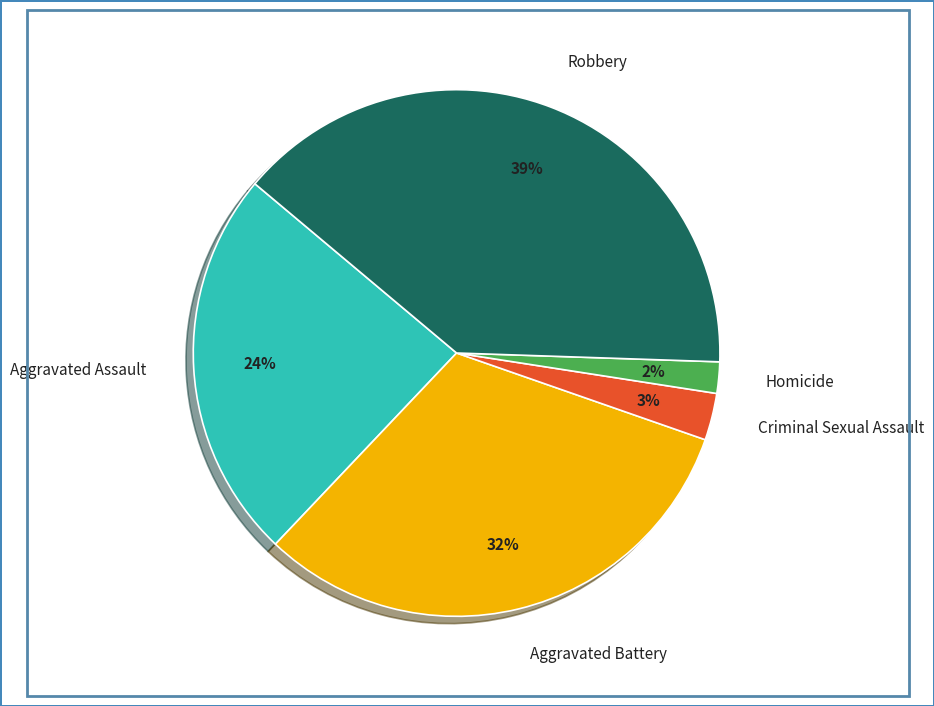

To the nearest percent, what portion does Homicide represent?

2%